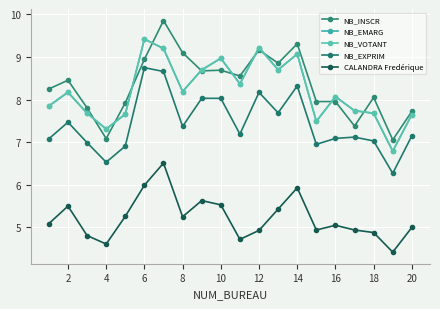

What is the average value of the NB_VOTANT series?

8.2